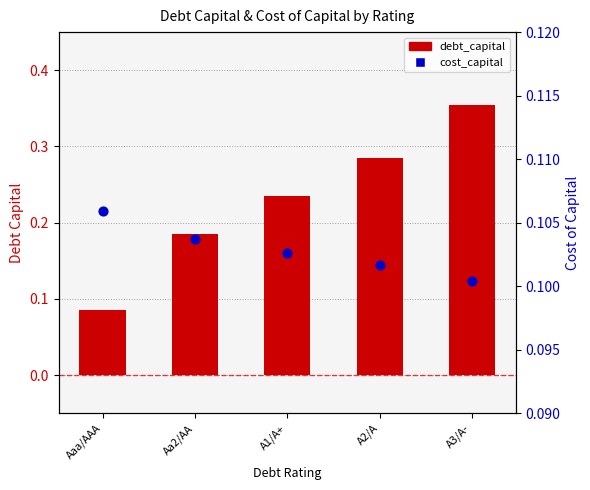

At which category is the sum across all series the highest?

A3/A-